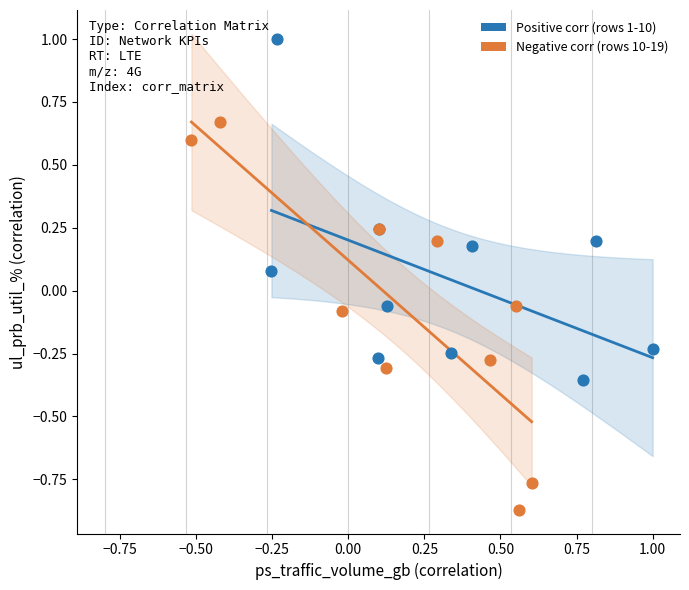

Which series contains the highest Y value?

Positive corr (rows 1-10)